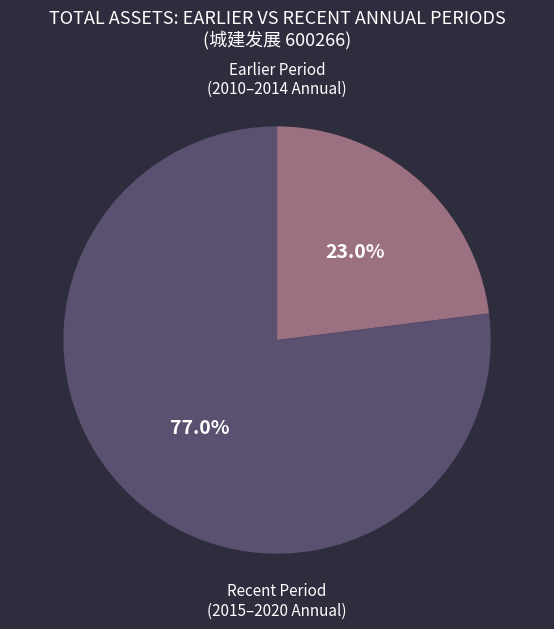

Is there any slice that represents more than half of the pie?

Yes